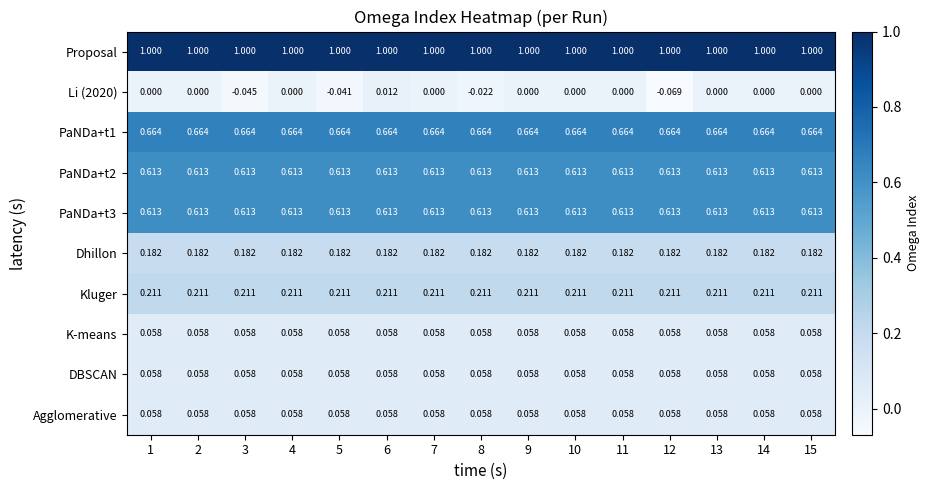

Which series has the largest total across all categories?

Proposal